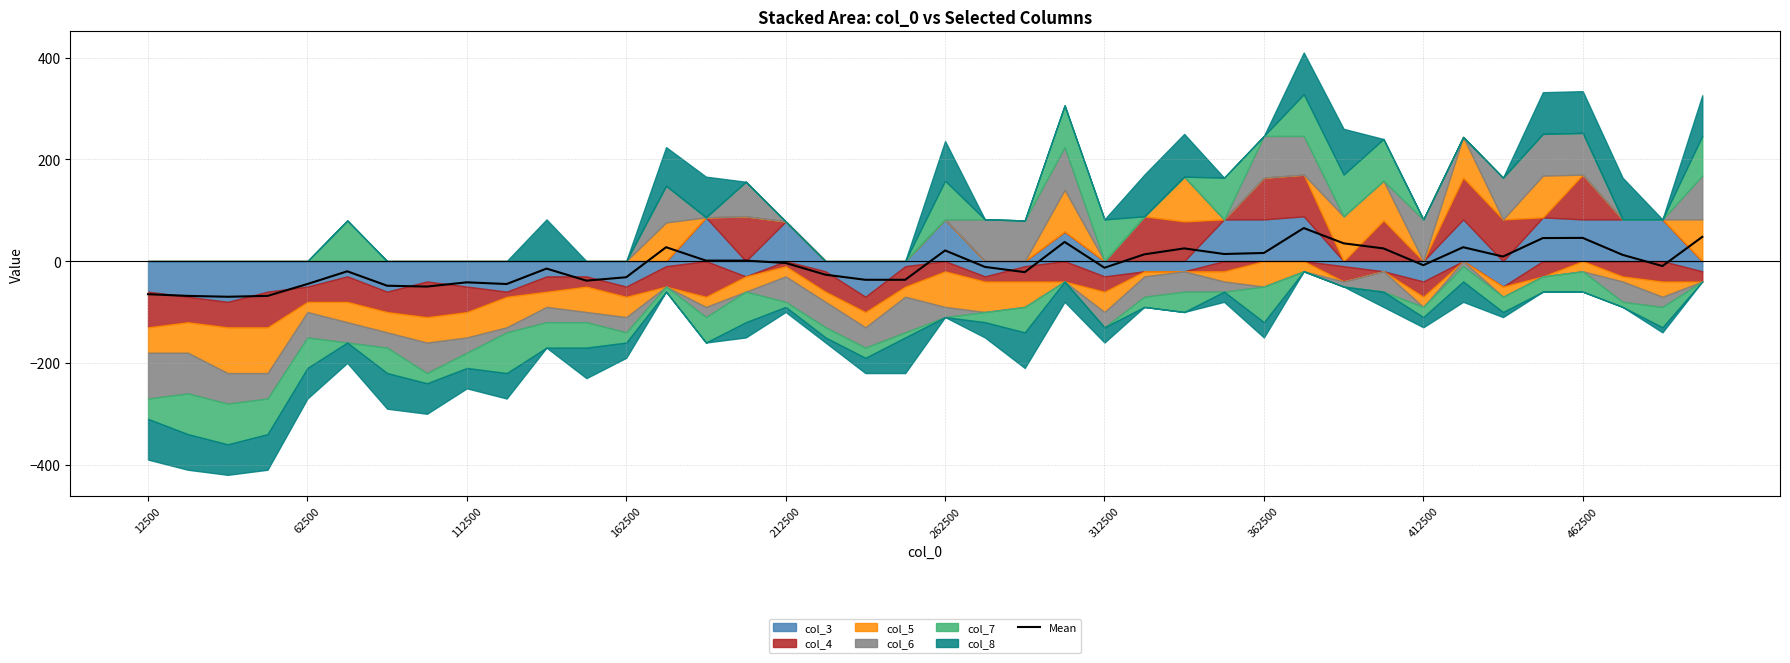

What is the sum of all values?

-305.0